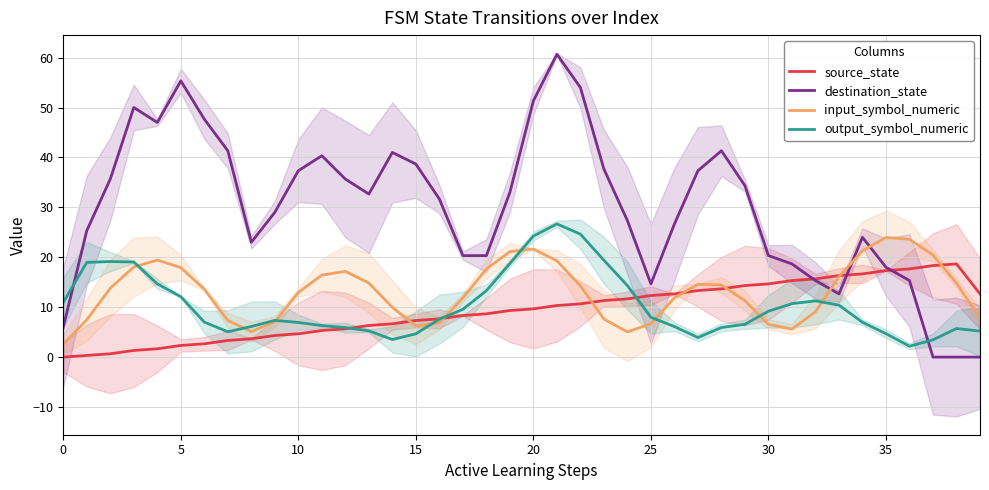

Which category has the highest value in the output_symbol_numeric series?

21